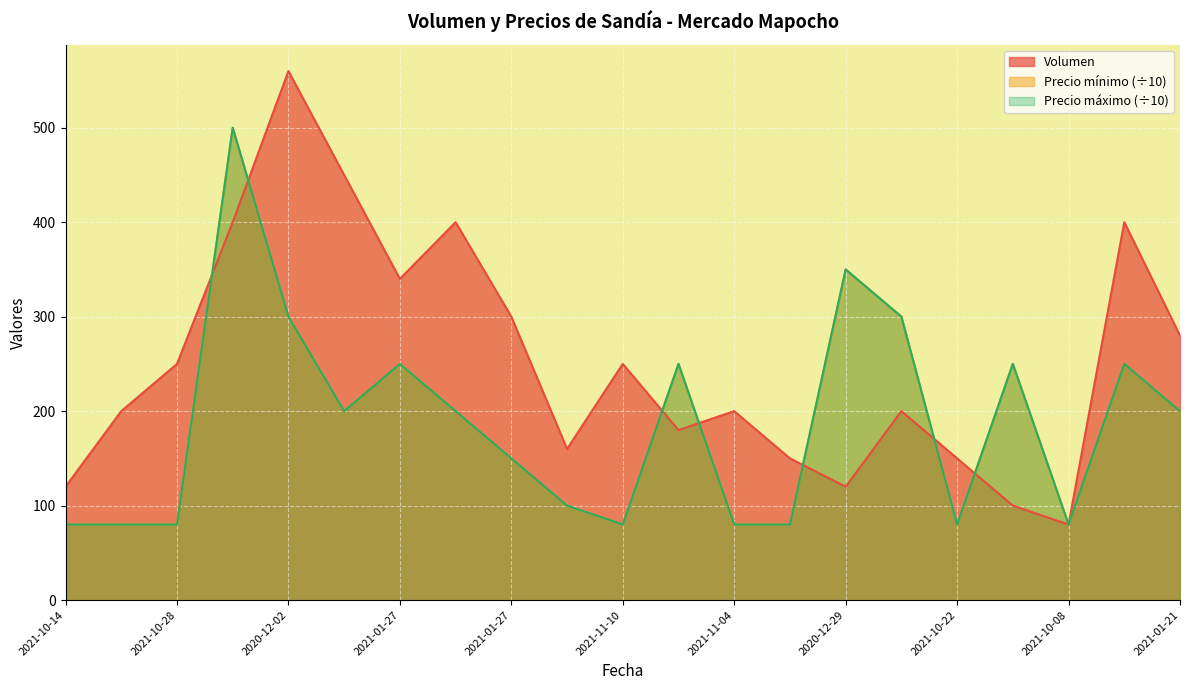

Reading right to left, transcribe all the data shown in this chart.

Volumen: 280	400	80	100	150	200	120	150	200	180	250	160	300	400	340	450	560	400	250	200	120
Precio mínimo: 200	250	80	250	80	300	350	80	80	250	80	100	150	200	250	200	300	500	80	80	80
Precio máximo: 200	250	80	250	80	300	350	80	80	250	80	100	150	200	250	200	300	500	80	80	80